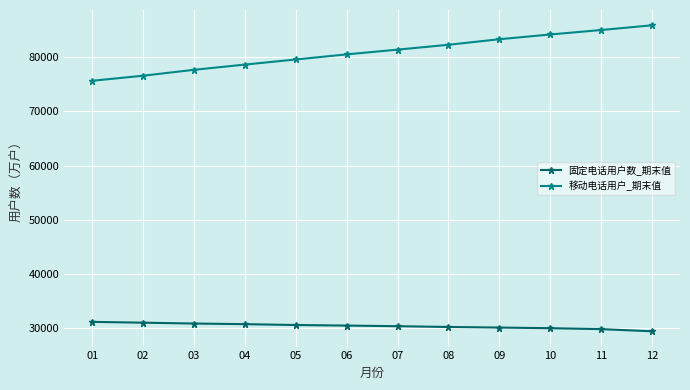

What is the total value across all series at 08?

112539.8